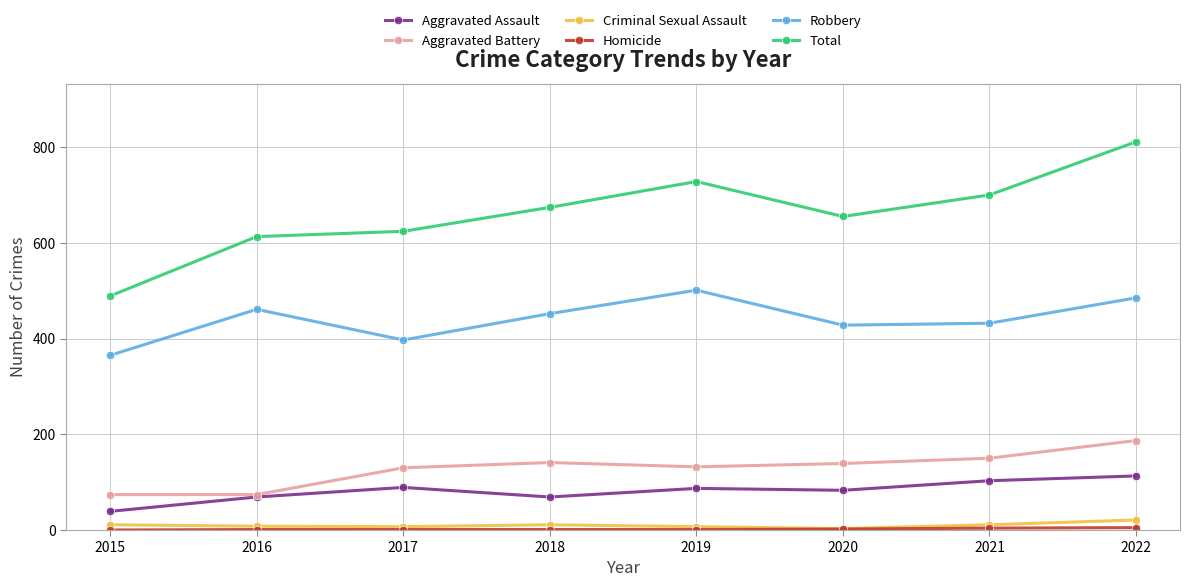

Is the value of Aggravated Assault at 2016 greater than the value of Aggravated Battery at 2019?

No